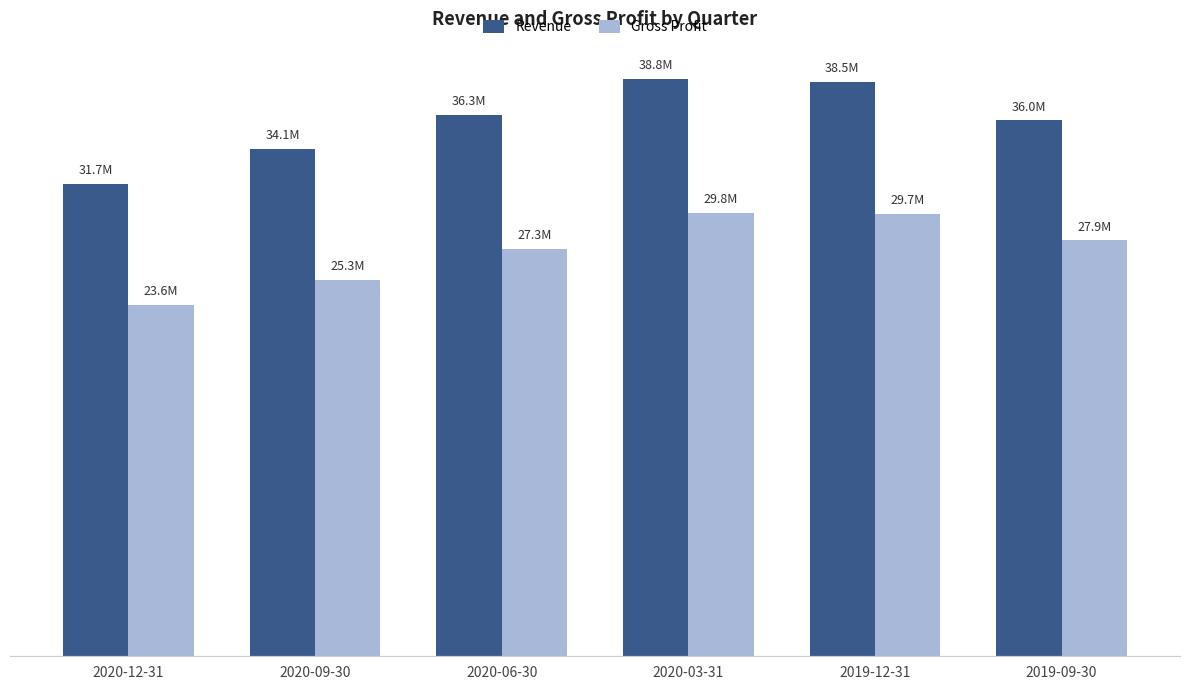

What are all the series names shown in the legend?

Revenue, Gross Profit